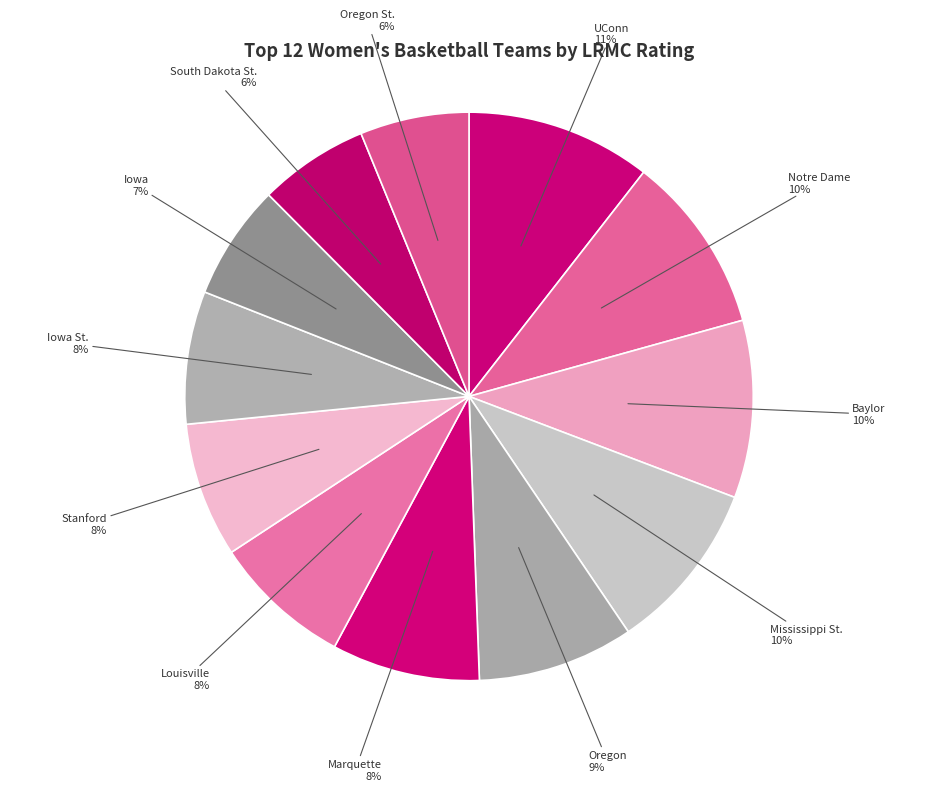

Does any single category account for the majority?

No